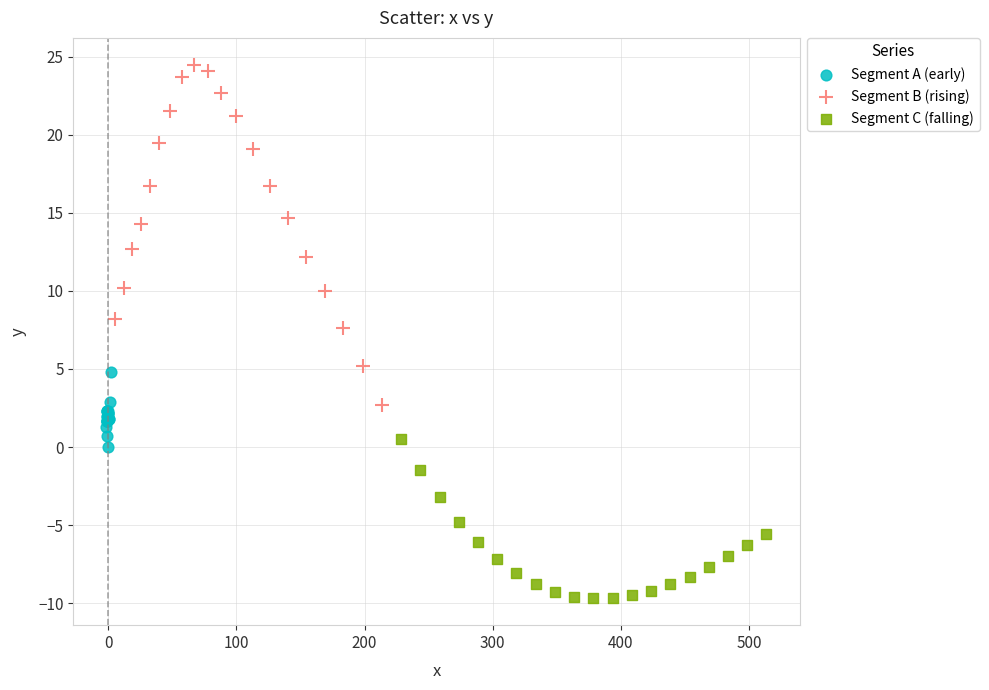

Which series has the largest Y range (max minus min)?

Segment B (rising)